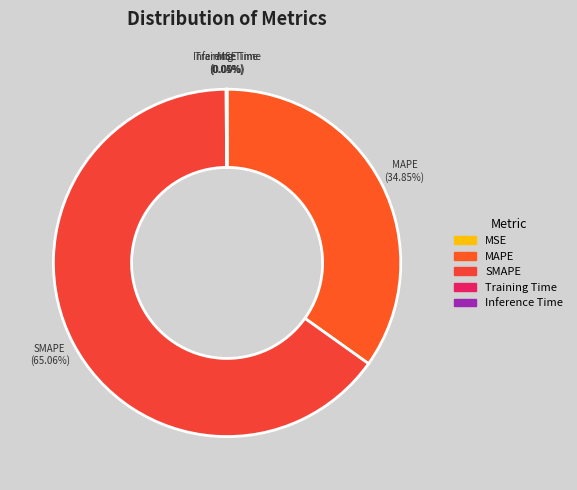

What percentage is the MAPE slice, to the nearest percent?

35%